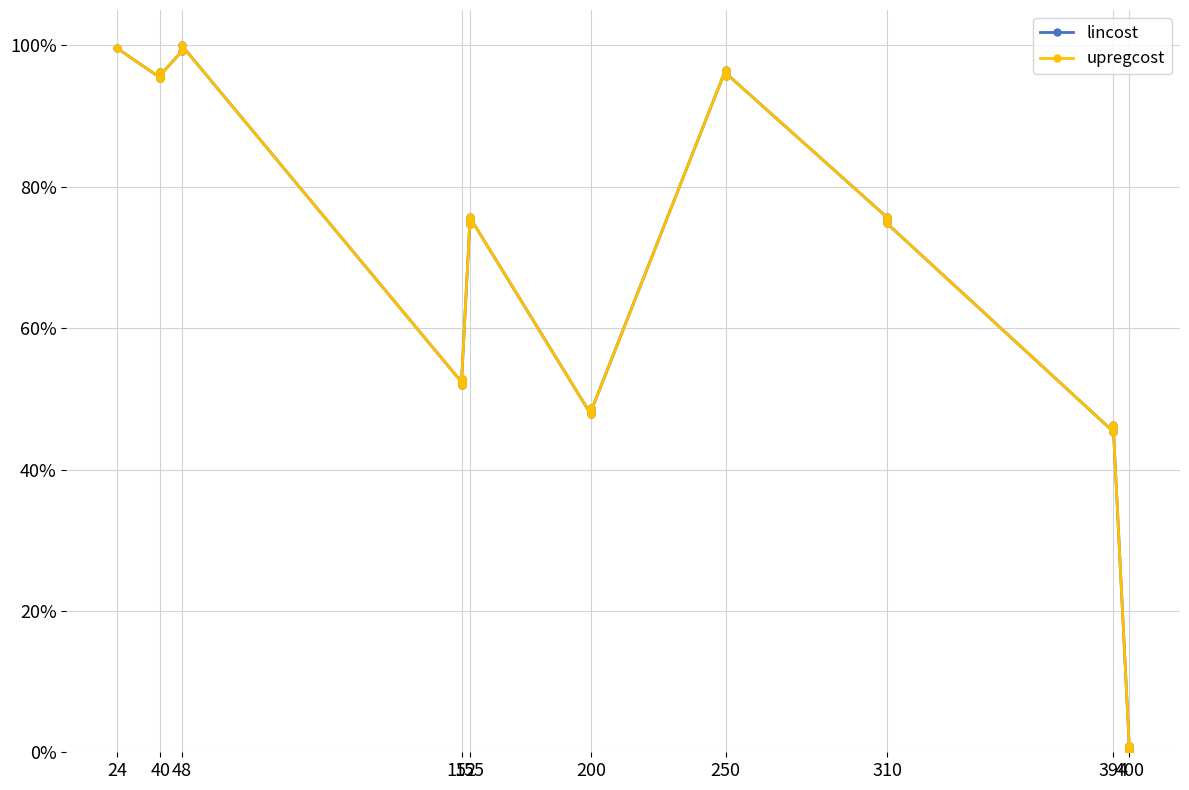

The value of lincost at 310 is 1.2. True or false?

False